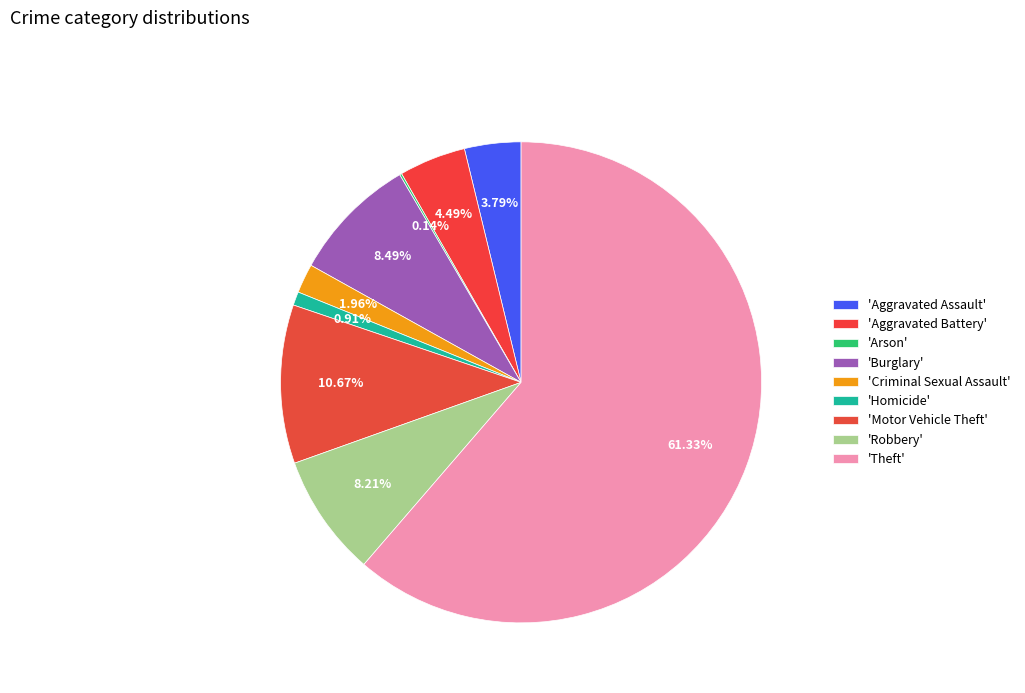

Which category has the biggest portion of the pie?

Theft